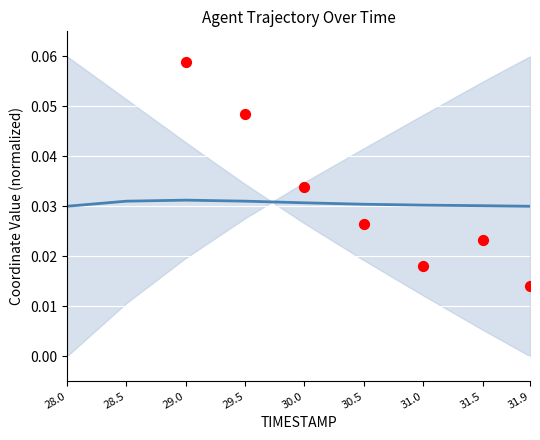

Which series contains the lowest Y value?

Y (scatter)